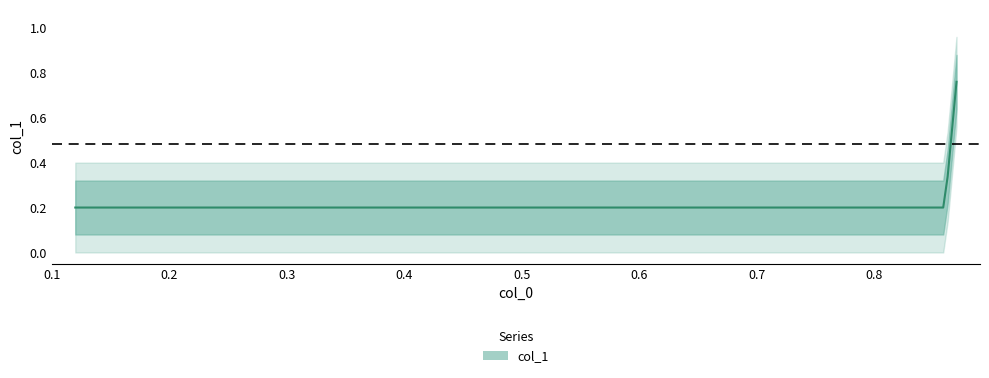

What is the value of the 3rd point from the left?

0.2